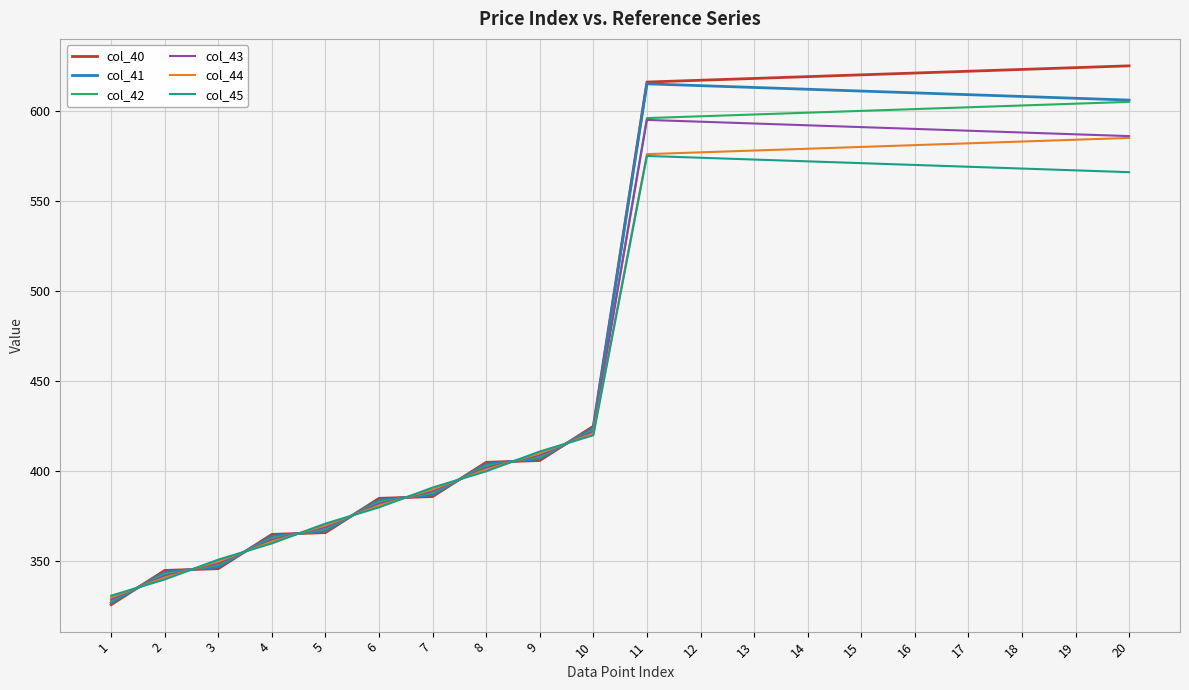

What is the difference between the col_45 values at 14 and 11?

3.0